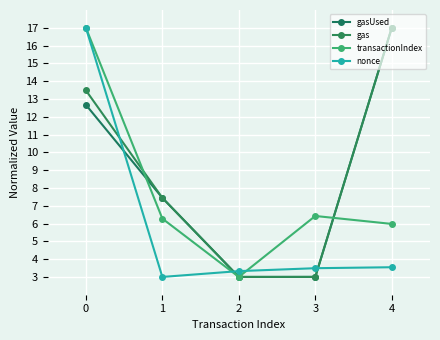

At 2, list the series in order from largest to smallest.

nonce, gasUsed, gas, transactionIndex